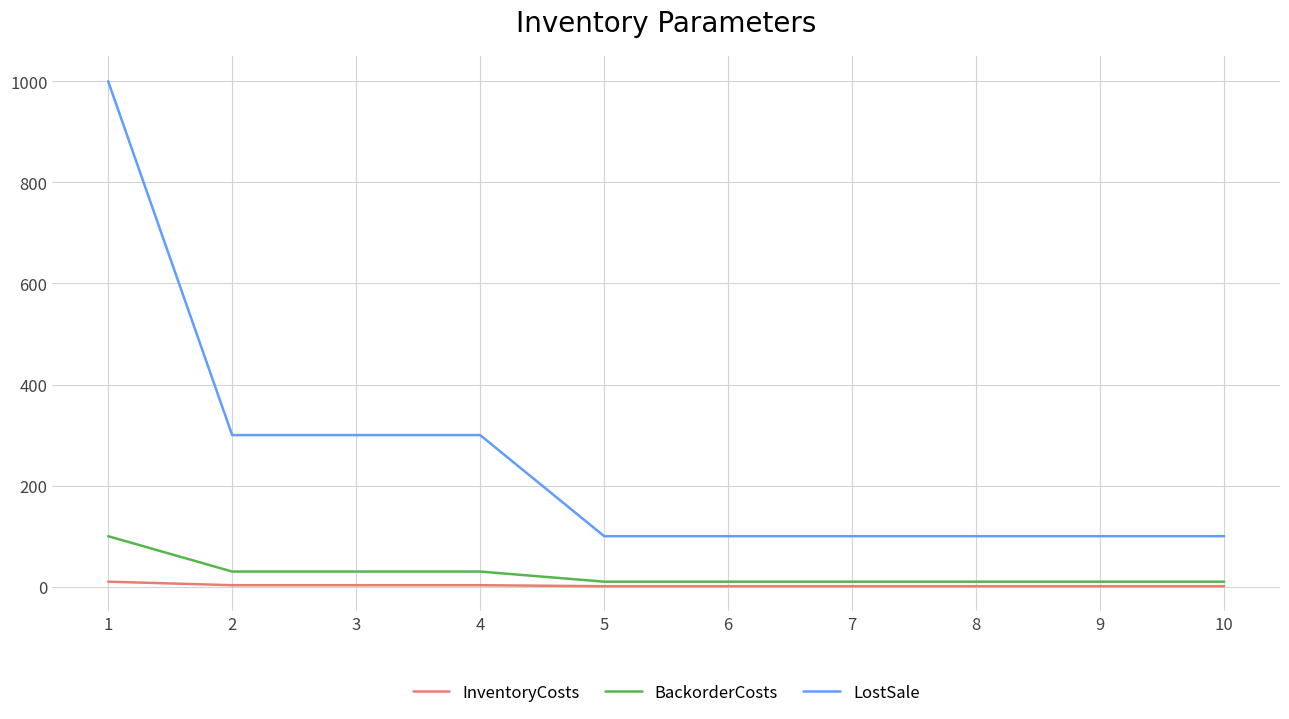

What value does the LostSale series have at 4, to the nearest 10?

300